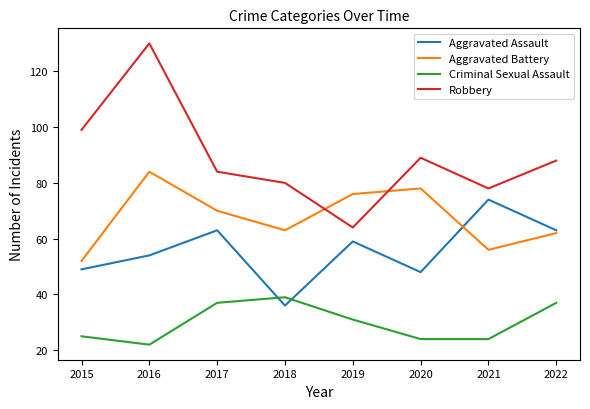

In Aggravated Assault, how many points are lower than both neighbors (excluding endpoints)?

2